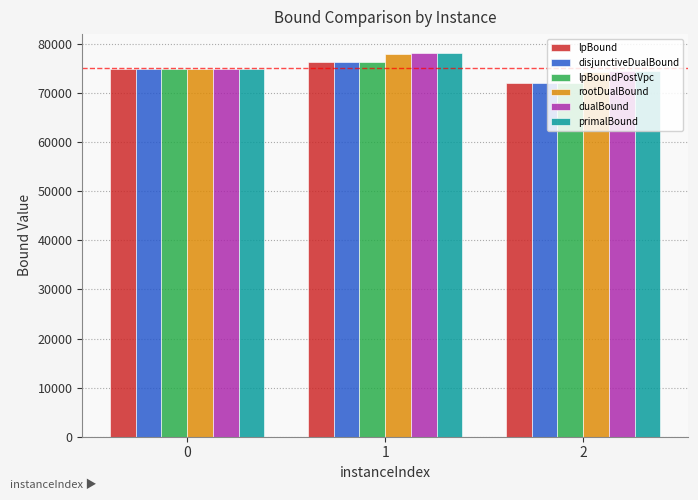

At which label does rootDualBound reach its peak?

1